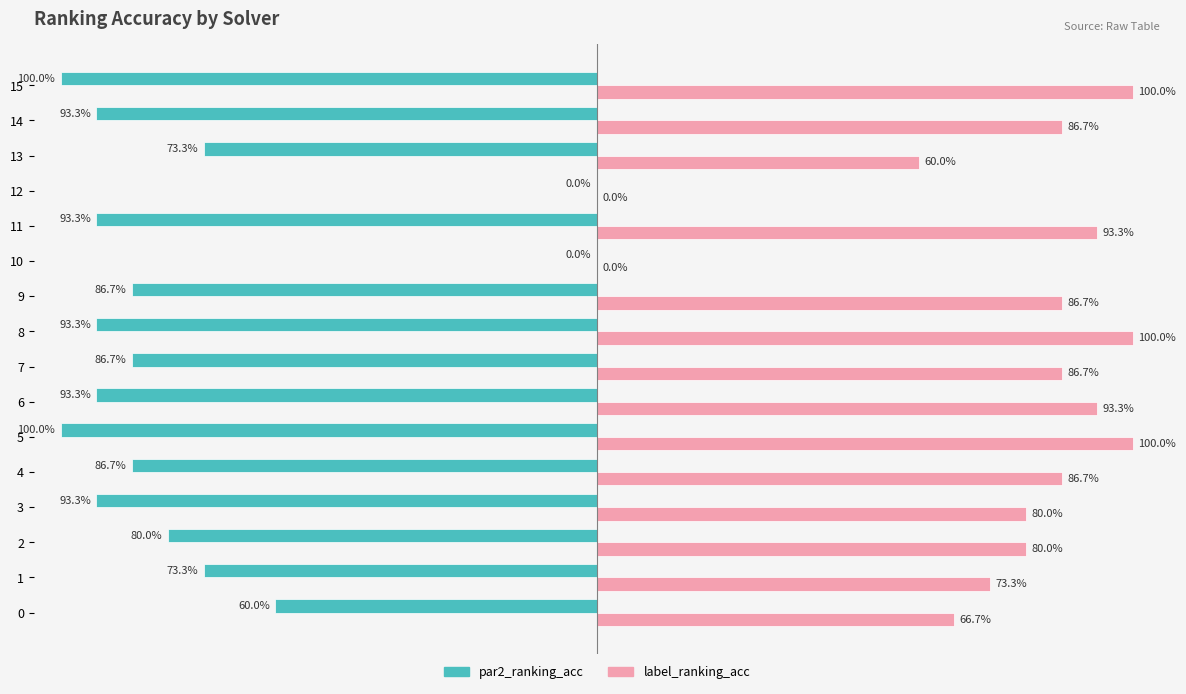

Which series changed the most between 4 and 14?

par2_ranking_acc